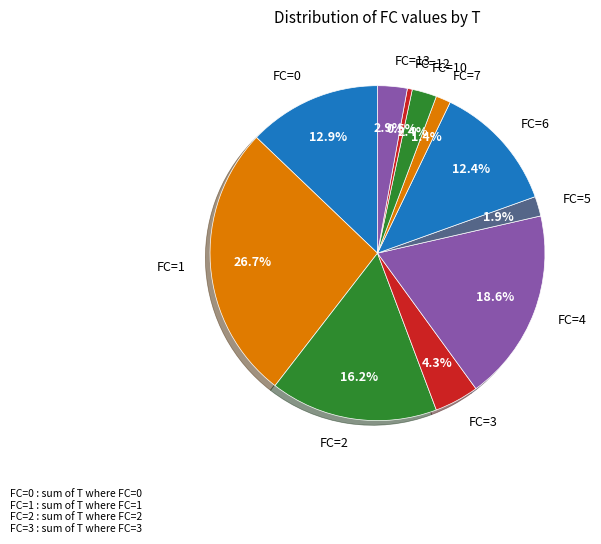

Do FC=7 and FC=2 together represent more than half of the pie?

No